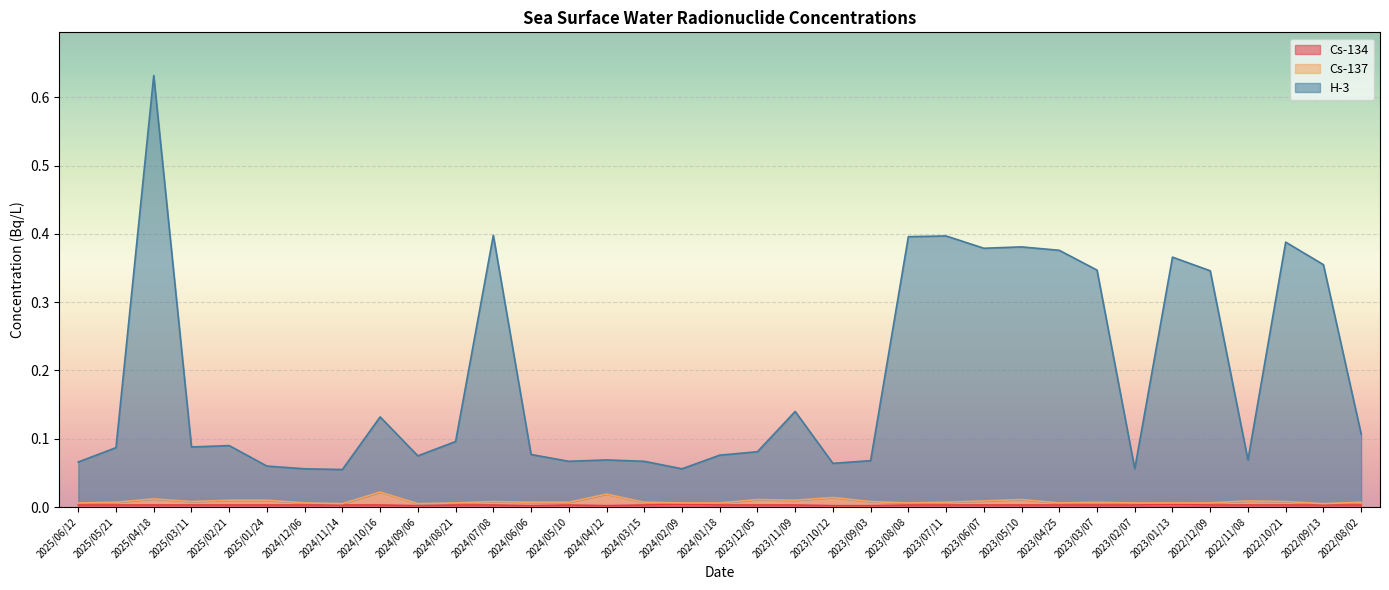

In Cs-134, how many points are higher than both neighbors (excluding endpoints)?

3